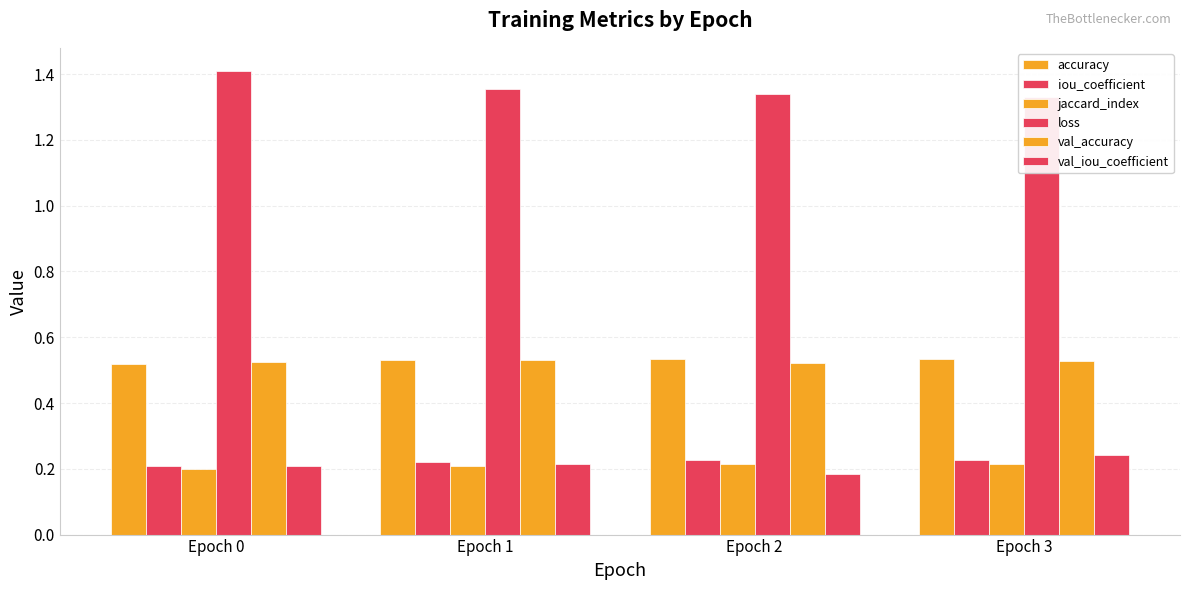

What is the total value across all series at Epoch 0?

3.1